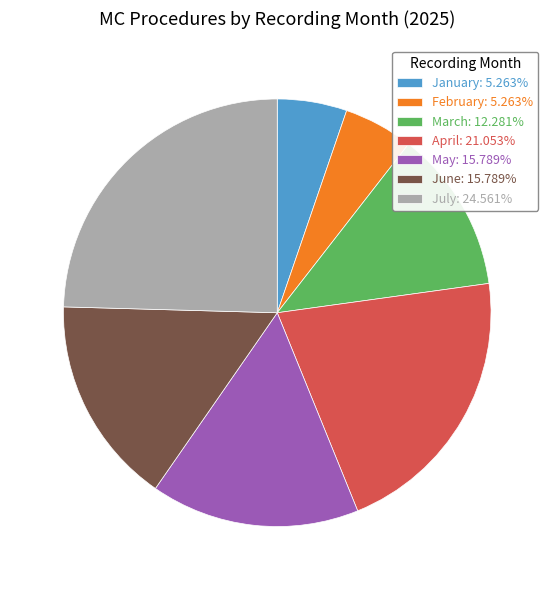

Does April: 21.053% account for over 50% of the chart?

No